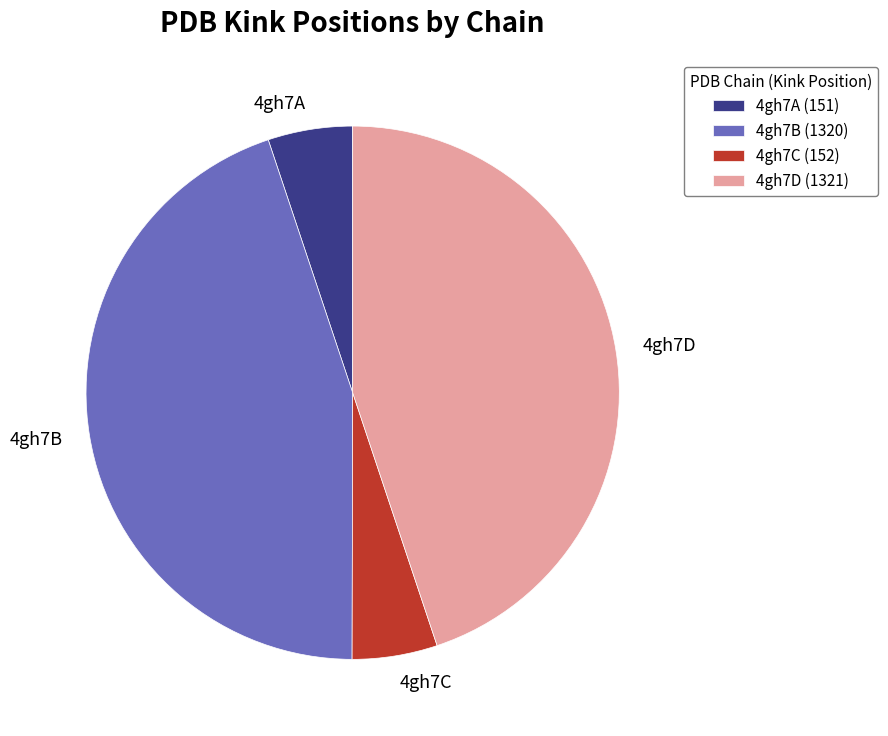

Which has a higher value, 4gh7D or 4gh7C?

4gh7D